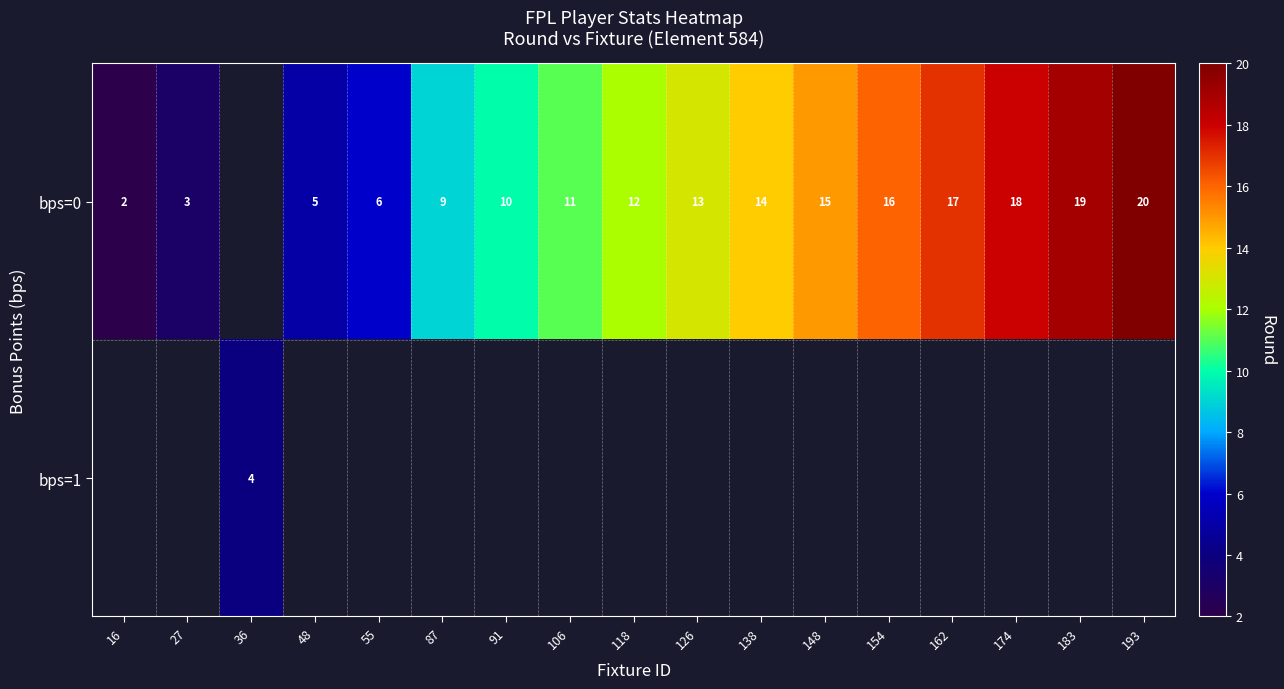

True or false: bps=0 has a value of 3.3 at 148.

False